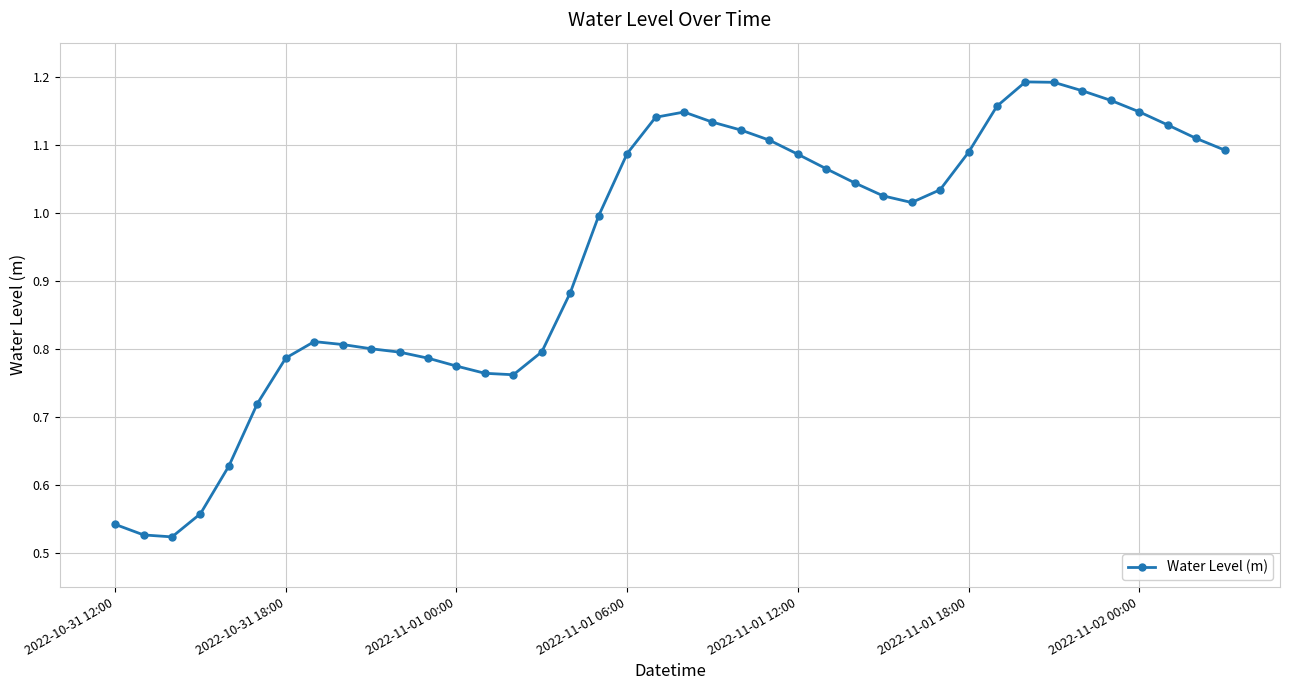

What is the sum of all values?

37.7